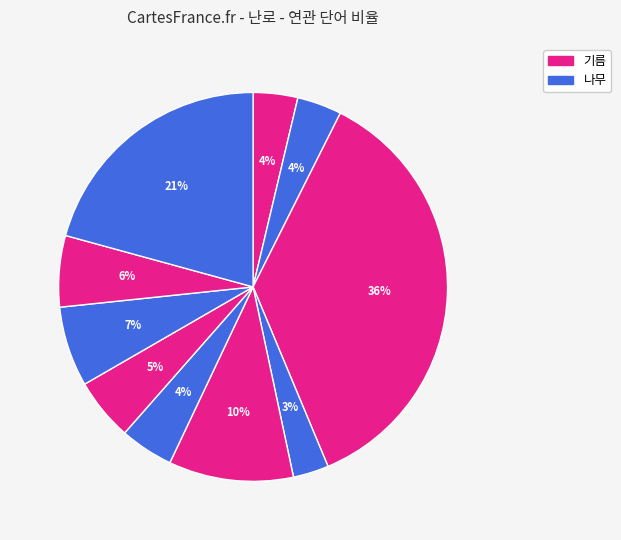

How many segments does this pie chart have?

10